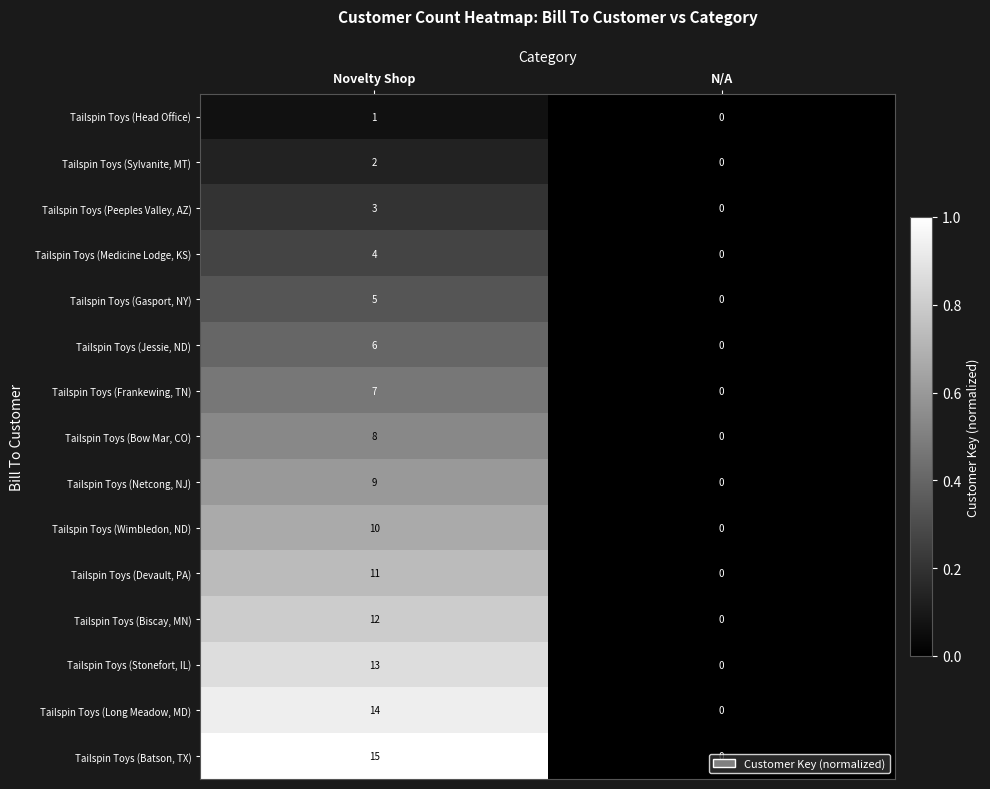

Which series has the largest total across all categories?

Tailspin Toys (Batson, TX)